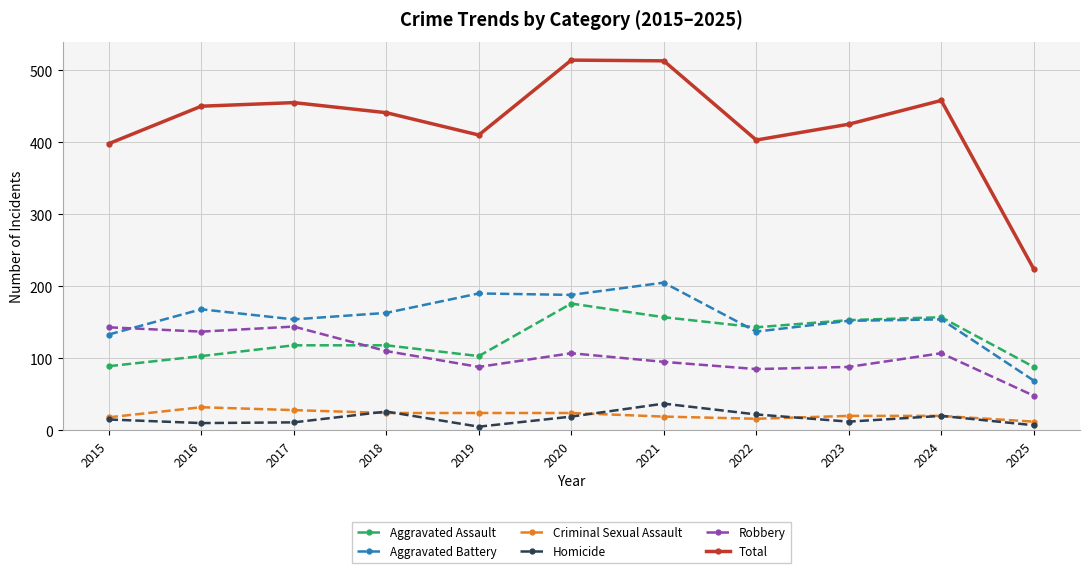

At how many categories does at least one series exceed 298?

10